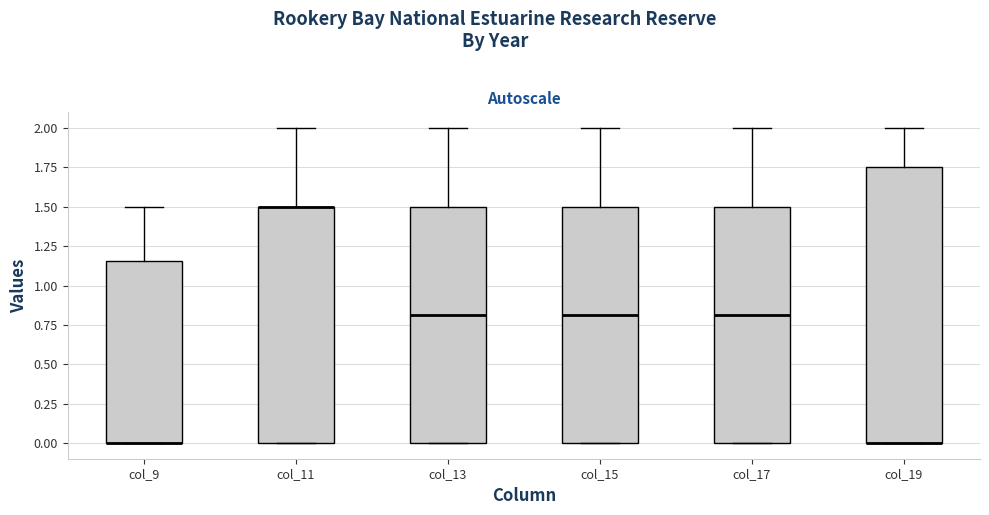

Reading left to right, transcribe this box plot: for each box, give where its median line is, the range the box spans, and where its two whiskers end, as read against the y-axis. The values are not printed on the chart, so give them approximately, as read against the axis.

col_9: median 0.00 (drawn on the box's lower edge), box 0.00 to 1.15, whiskers 0.00 to 1.50
col_11: median 1.50 (drawn on the box's upper edge), box 0.00 to 1.50, whiskers 0.00 to 2.00
col_13: median 0.80, box 0.00 to 1.50, whiskers 0.00 to 2.00
col_15: median 0.80, box 0.00 to 1.50, whiskers 0.00 to 2.00
col_17: median 0.80, box 0.00 to 1.50, whiskers 0.00 to 2.00
col_19: median 0.00 (drawn on the box's lower edge), box 0.00 to 1.75, whiskers 0.00 to 2.00